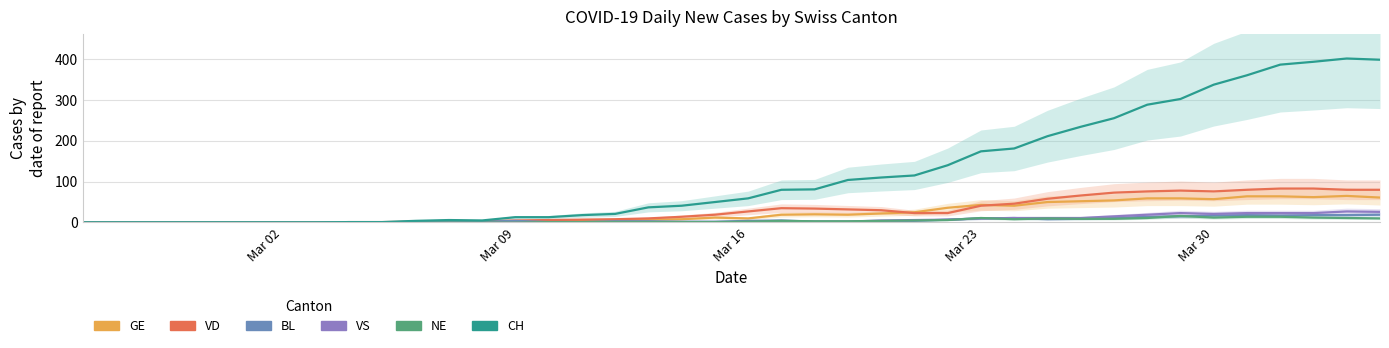

What is the sum of all NE values?

180